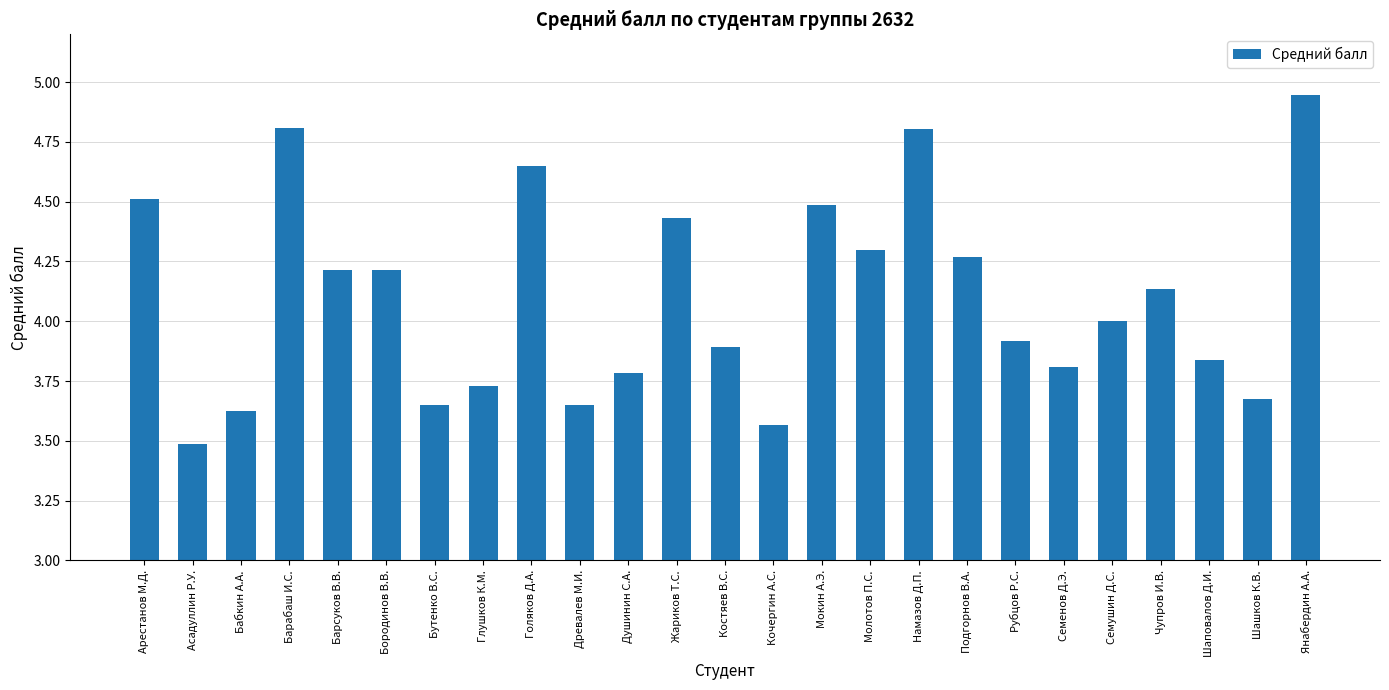

What is the sum of all values?

102.4